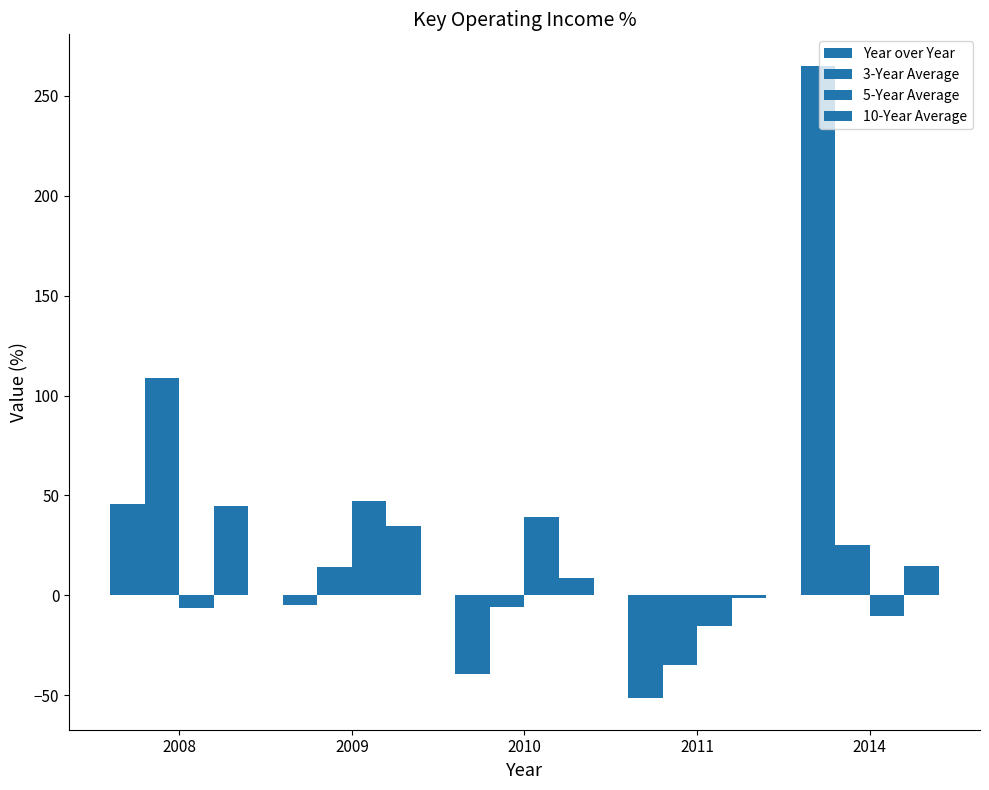

Which series has the widest spread of values?

Year over Year